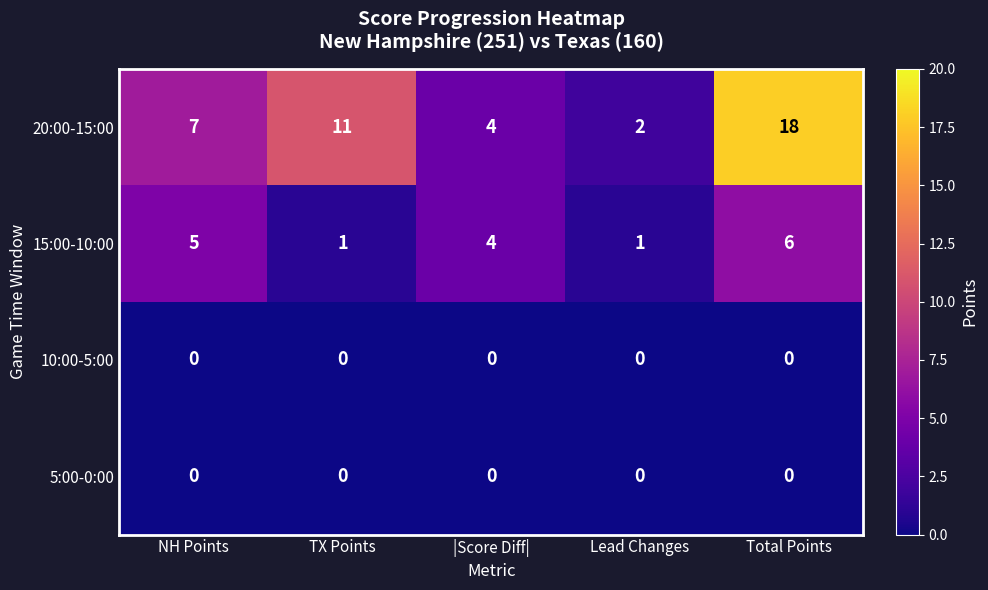

Count the number of data series in this chart.

4